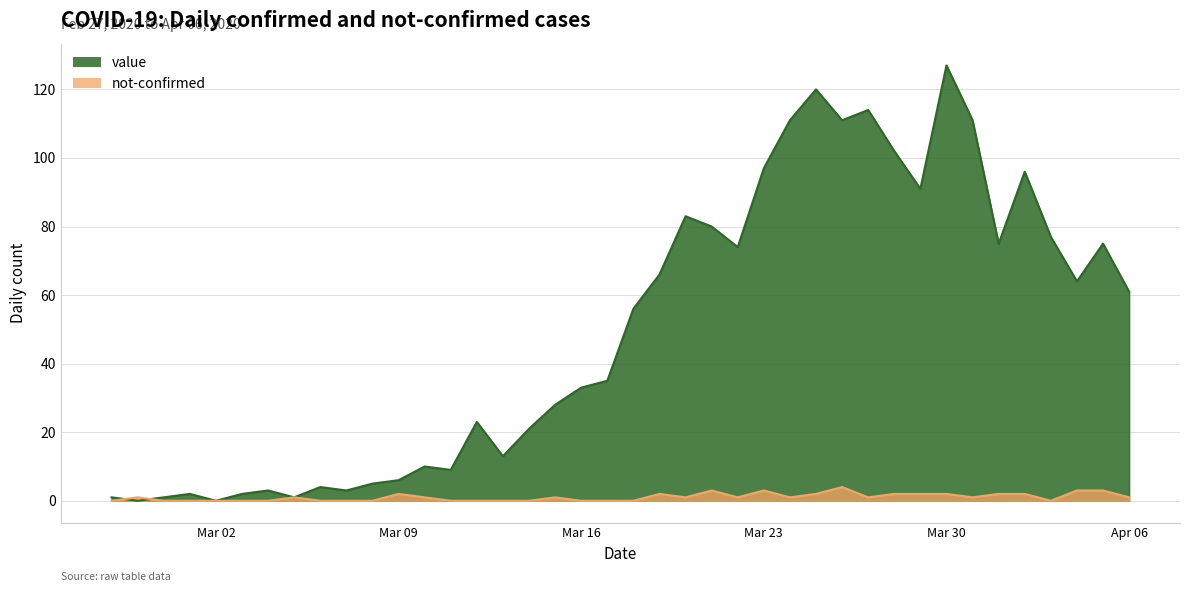

Which series has the largest range (max minus min)?

value